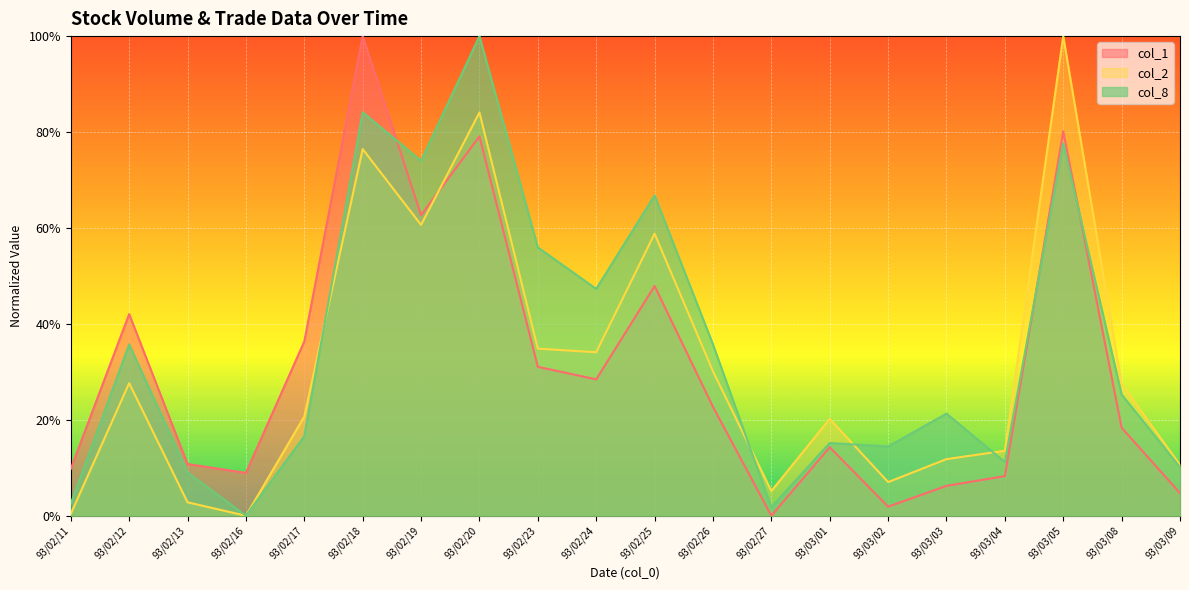

Between 93/02/18 and 93/02/27, which is larger?

93/02/18